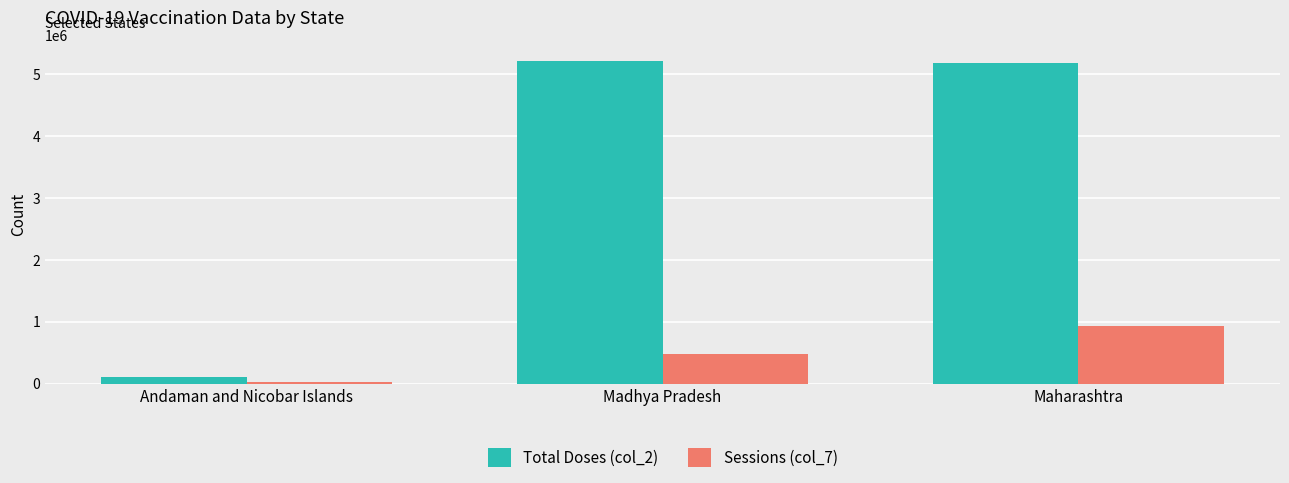

Rank the series at Maharashtra from lowest to highest value.

Sessions (col_7), Total Doses (col_2)